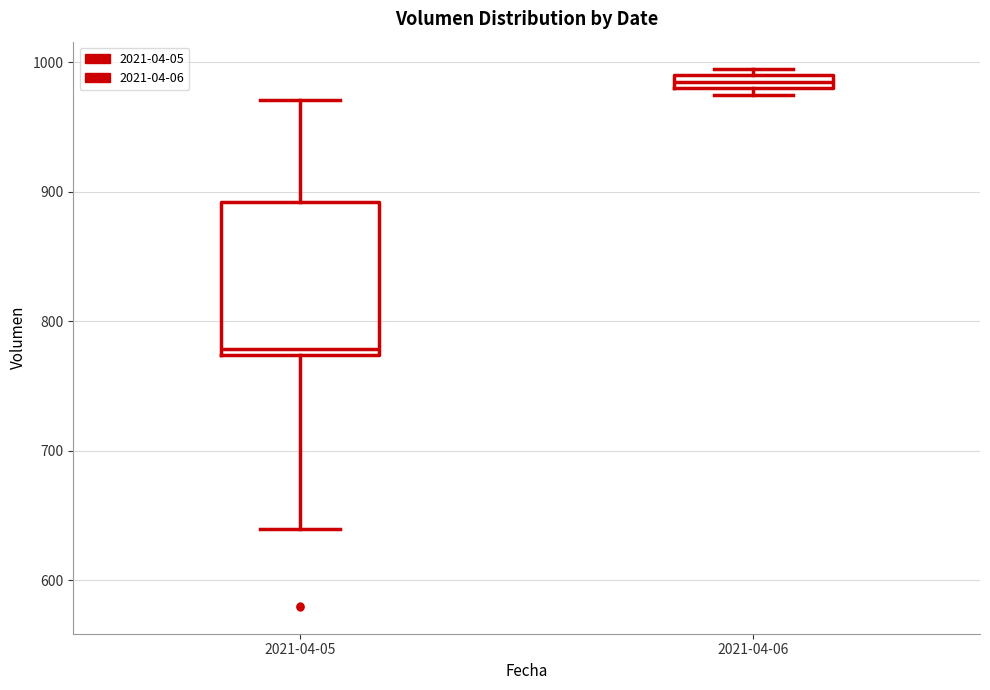

Which box is the tallest, from its lower edge to its upper edge?

2021-04-05